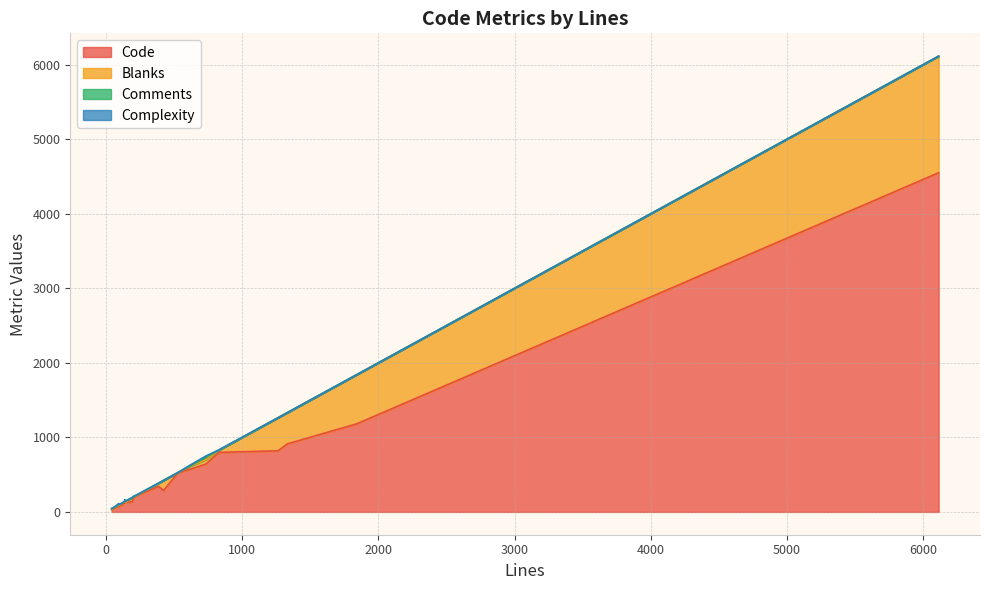

What is the difference between the maximum and minimum values in the Blanks series?

1562